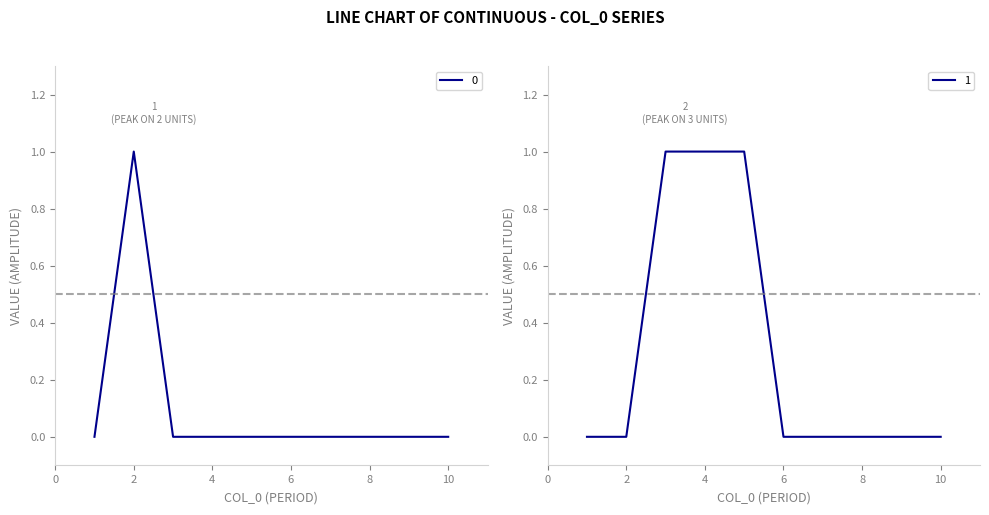

True or false: 1 has a value of 0 at 10.

True